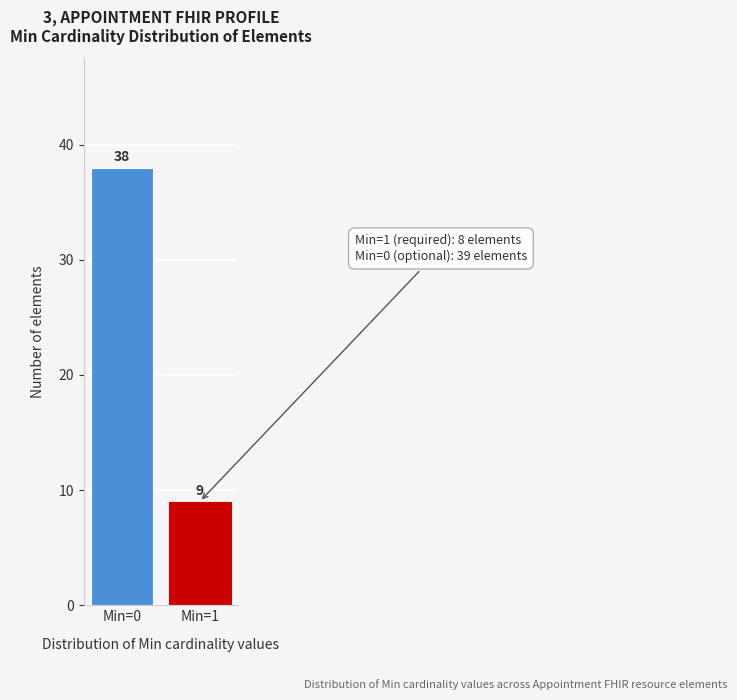

Reading right to left, what are all the values shown in this chart?

9	38